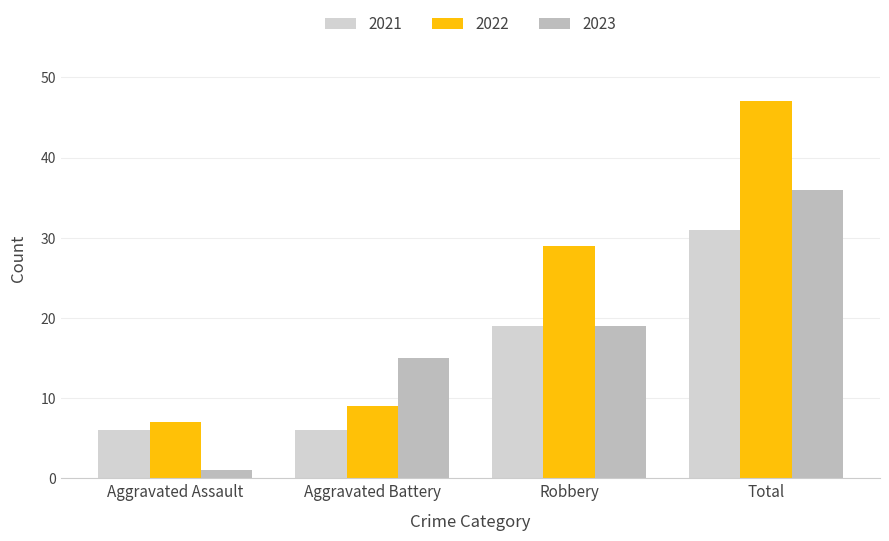

How many groups of bars are there?

4